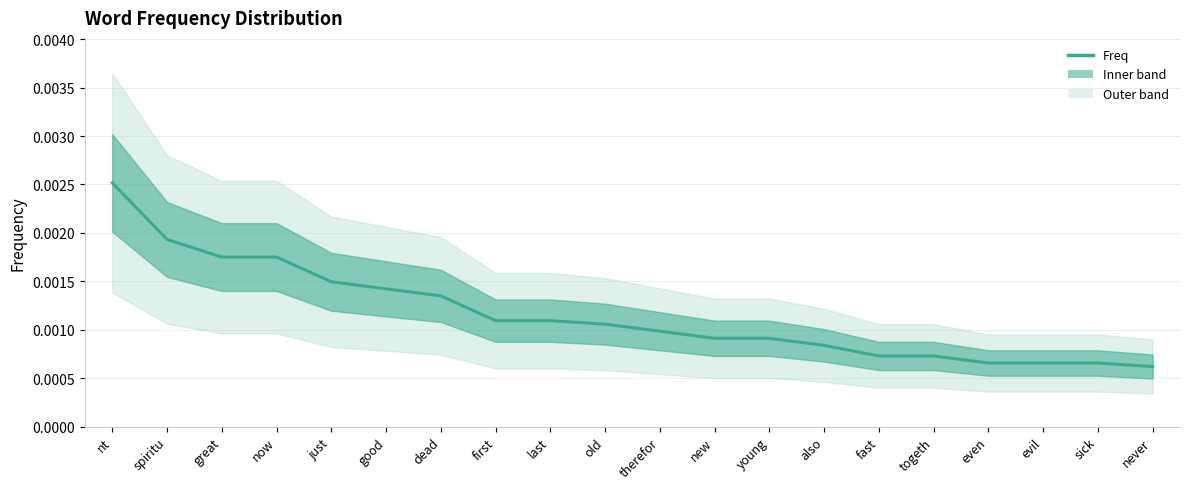

At which category does the chart reach its minimum across all series?

never